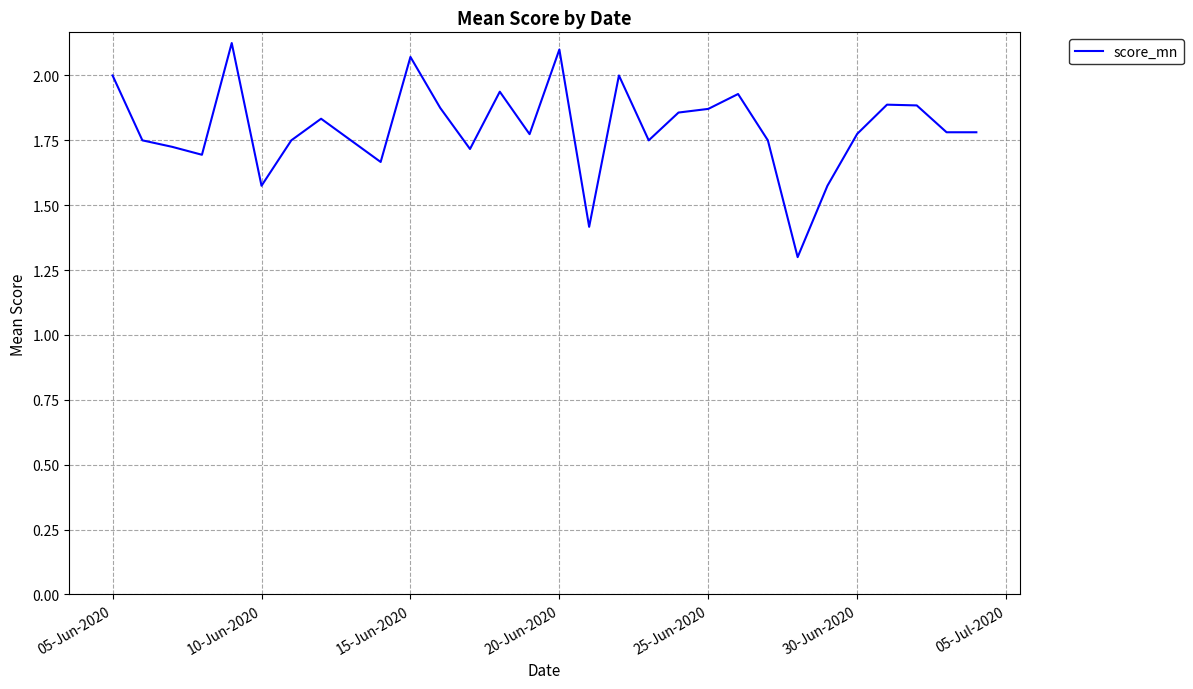

What is the minimum value shown in the chart?

1.3